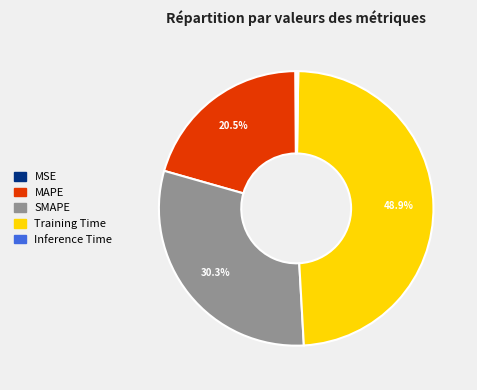

To the nearest percent, what is the difference between the largest and smallest slice percentages?

49%